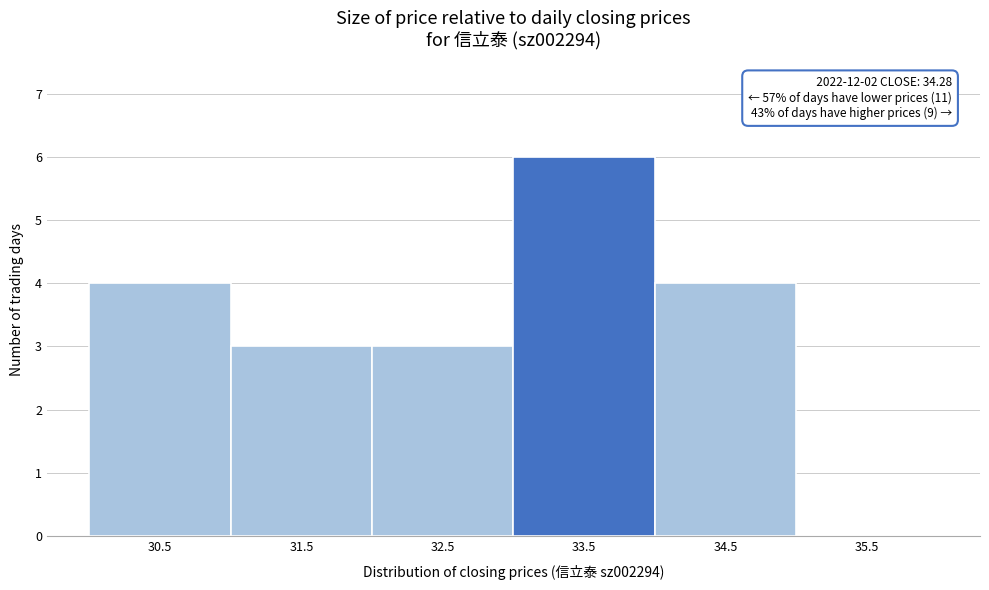

Reading left to right, extract all data points from this chart.

30.5=4	31.5=3	32.5=3	33.5=6	34.5=4	35.5=0